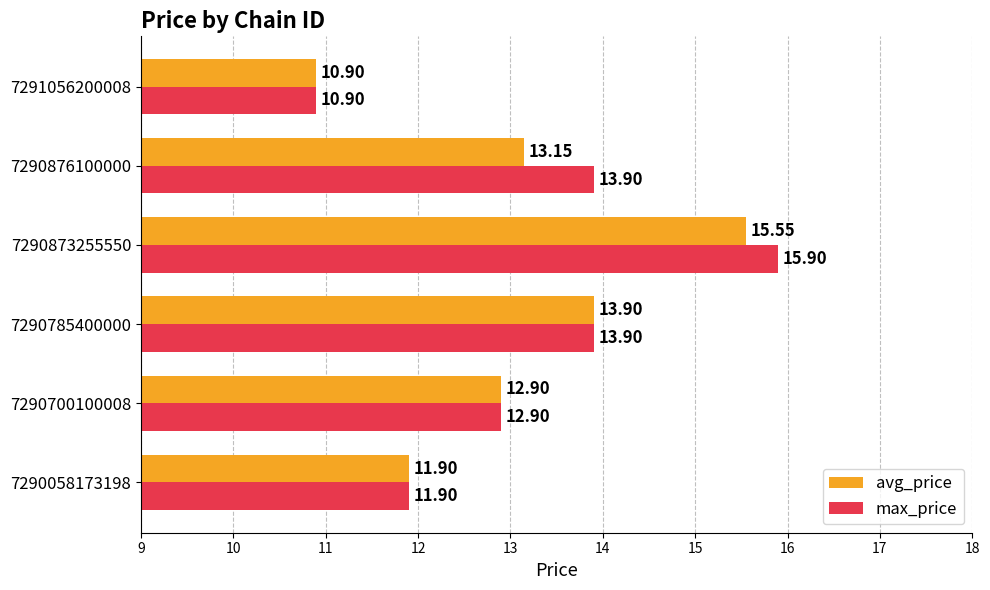

Which label corresponds to the smallest value in the chart?

7291056200008